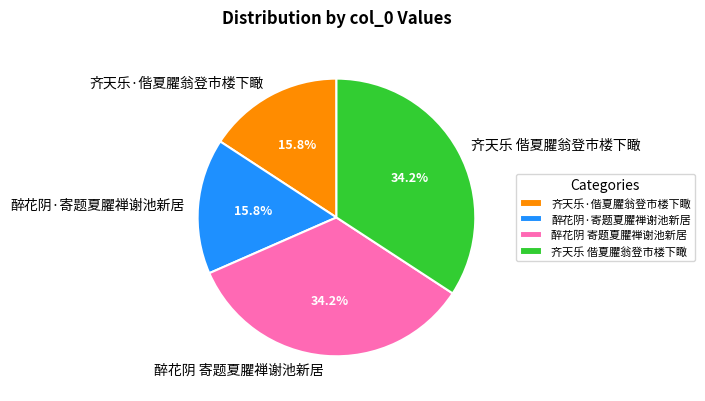

What percentage is NOT represented by 醉花阴·寄题夏臞禅谢池新居?

84.2%